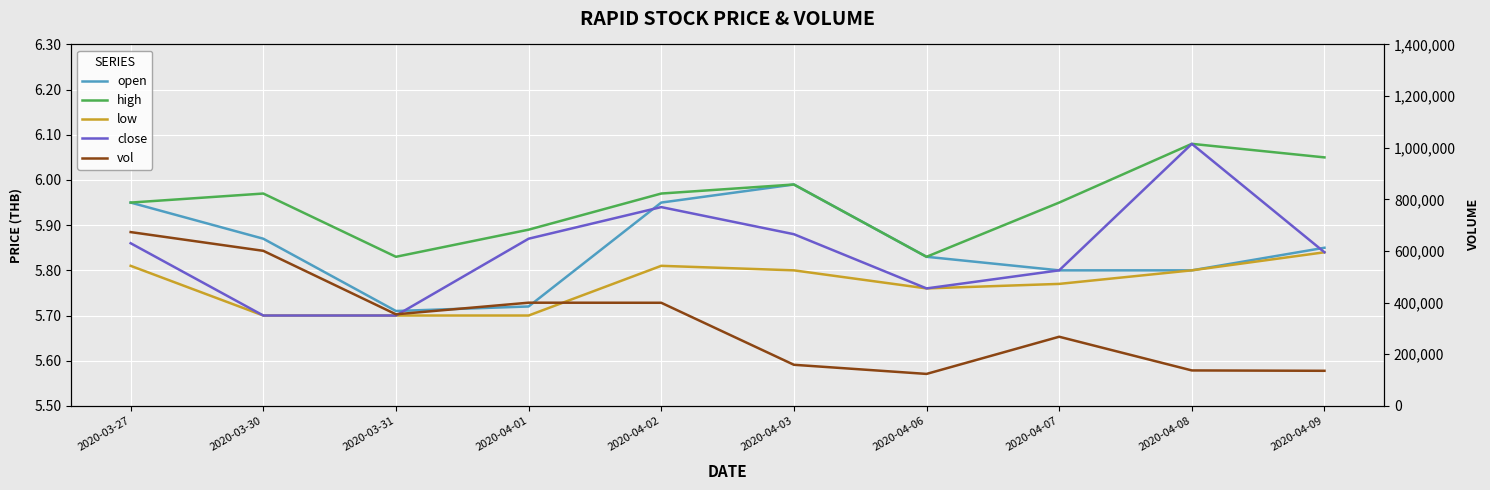

What are all the series names shown in the legend?

open, high, low, close, vol